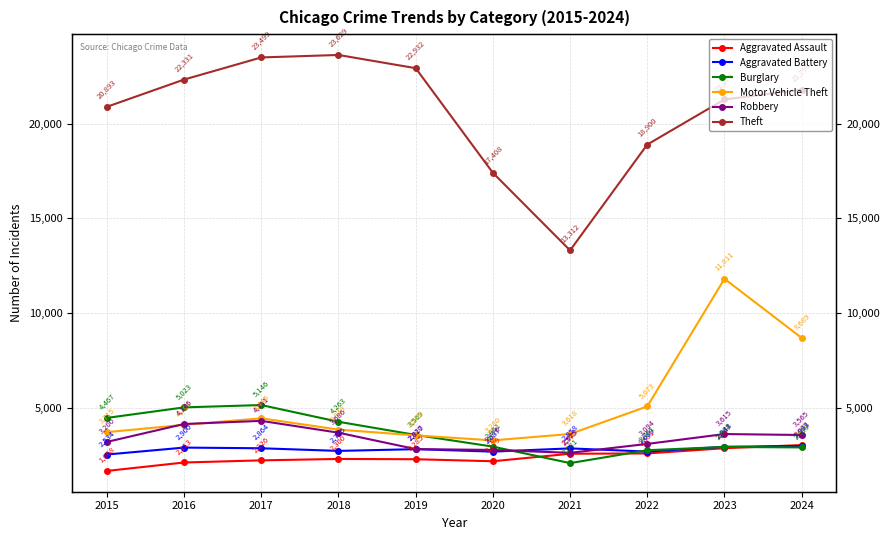

What is the approximate value of Motor Vehicle Theft at 2015?

3715